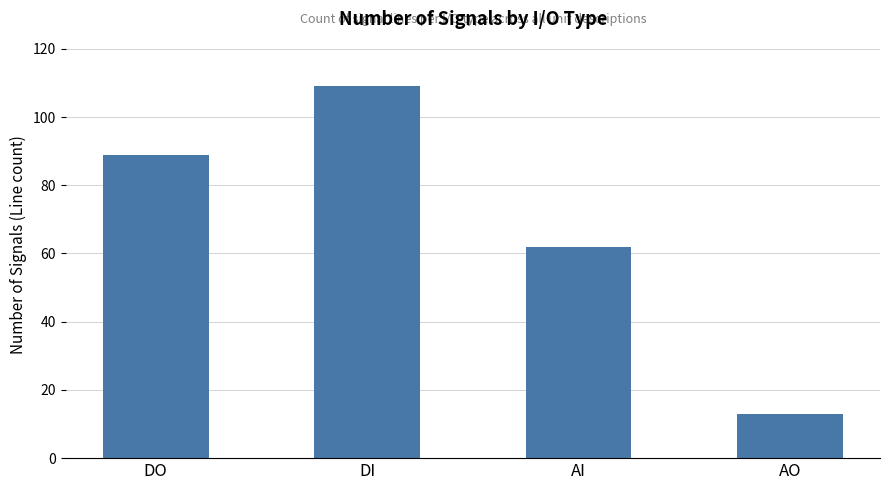

Does the chart contain any negative values?

No